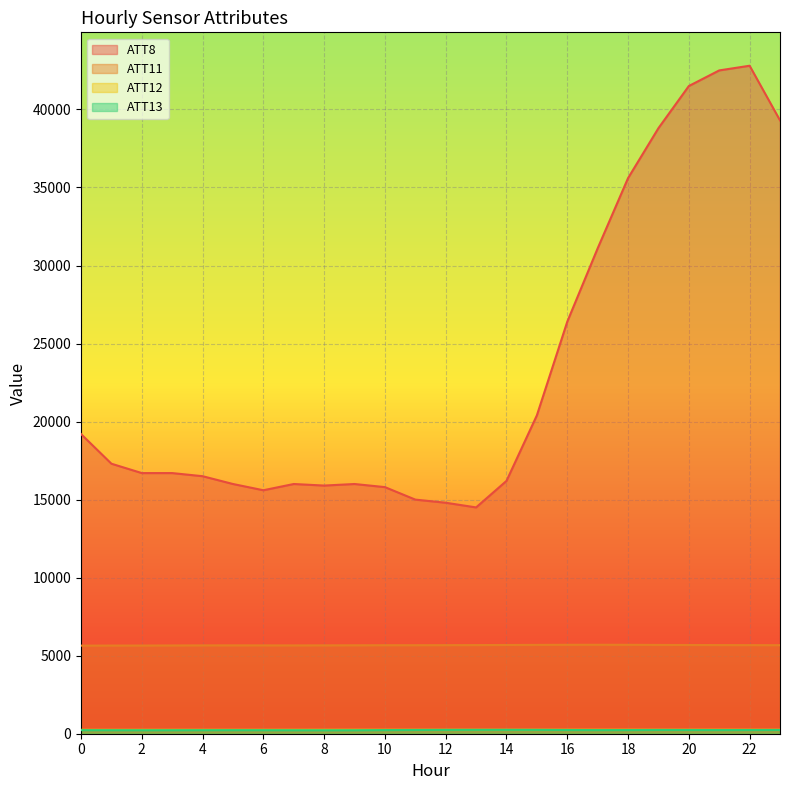

What is the greatest value displayed?

42800.0